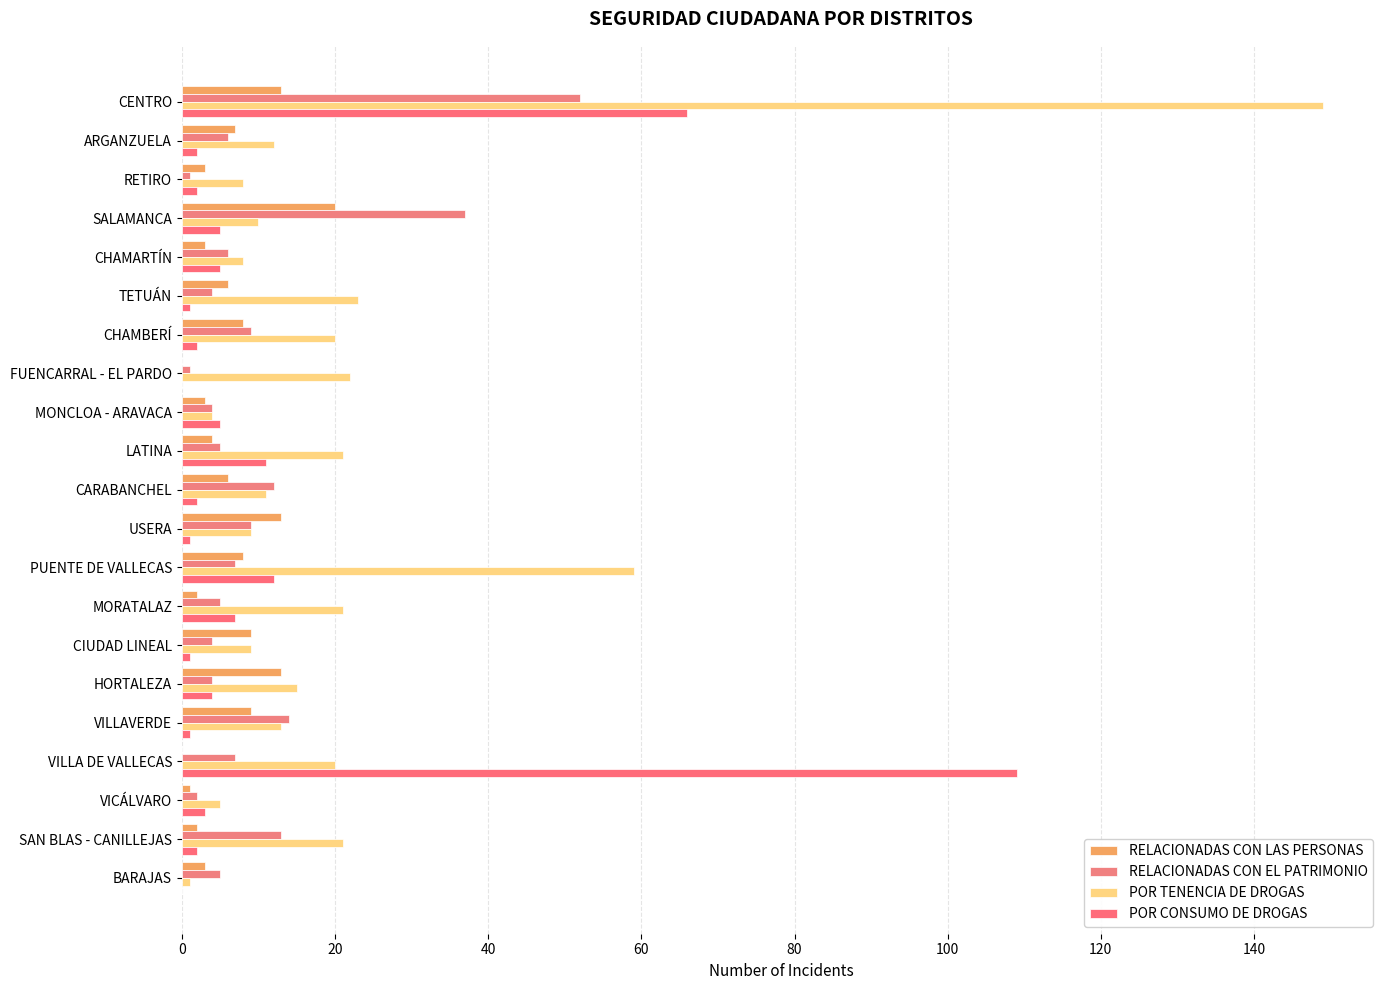

Which series has the widest spread of values?

POR TENENCIA DE DROGAS